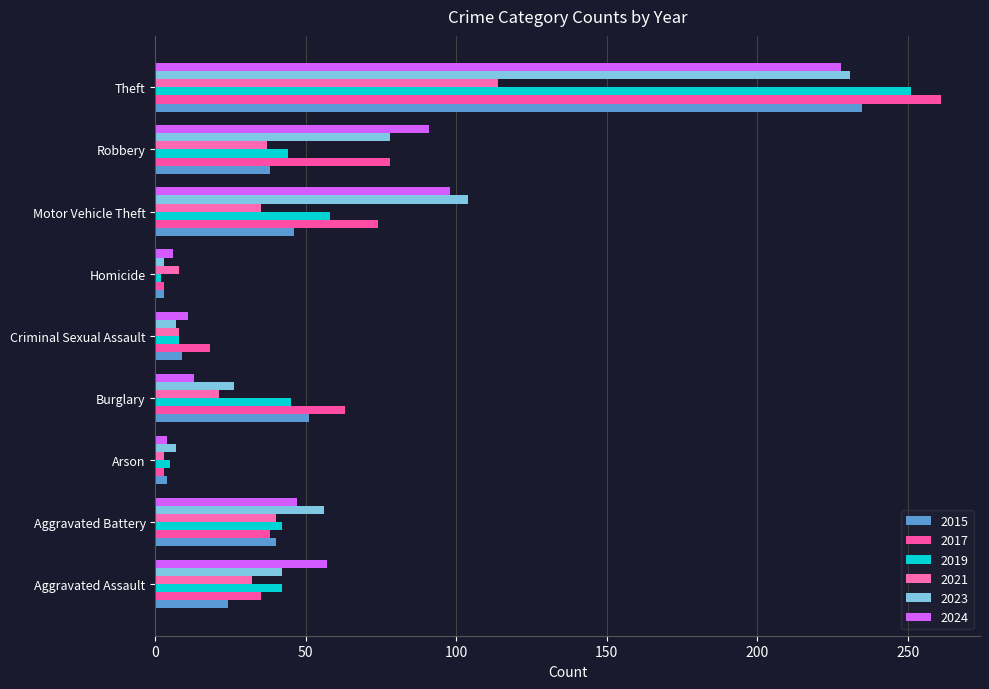

List the labels in order of 2024 value, largest first.

Theft, Motor Vehicle Theft, Robbery, Aggravated Assault, Aggravated Battery, Burglary, Criminal Sexual Assault, Homicide, Arson